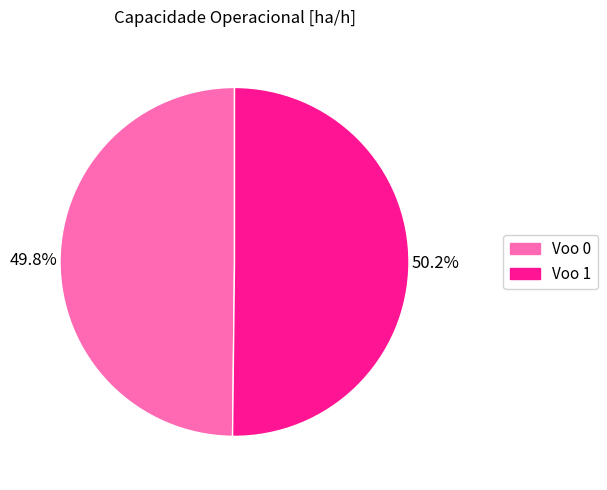

What is the ratio of the value at Voo 1 to the value at Voo 0?

1.0